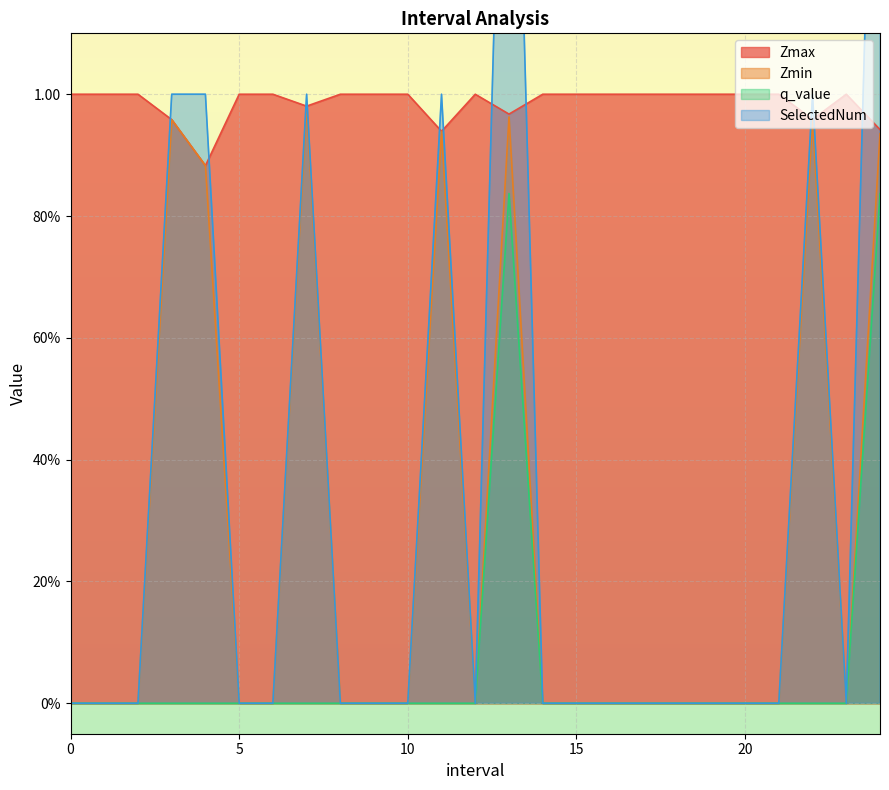

At 7.0, list the series in order from largest to smallest.

SelectedNum, Zmax, Zmin, q_value